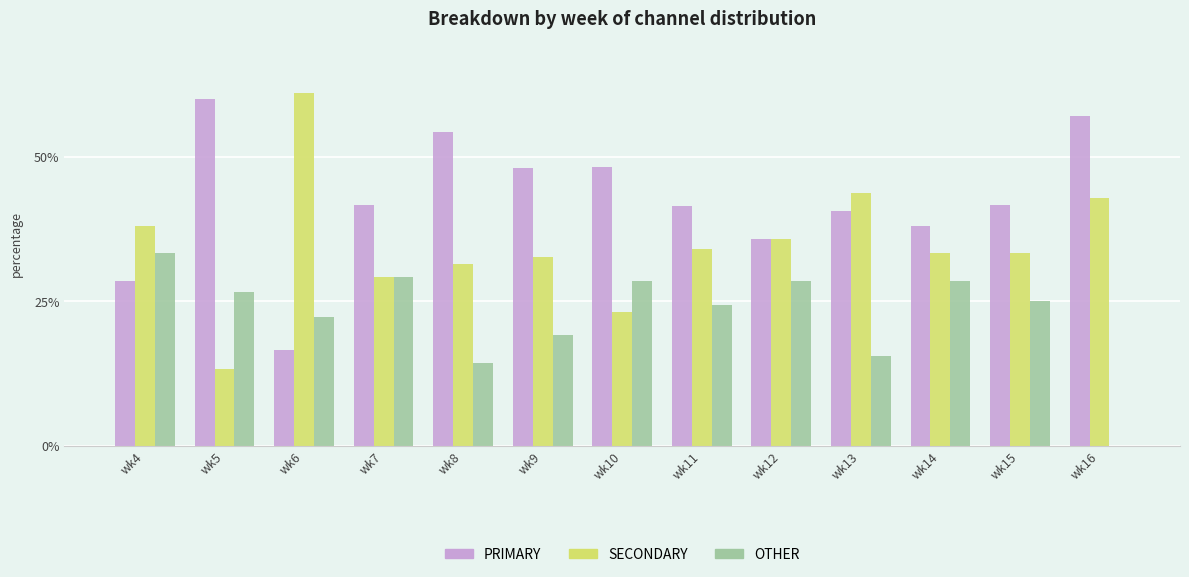

The SECONDARY series shows 51.5 at wk9. True or false?

False